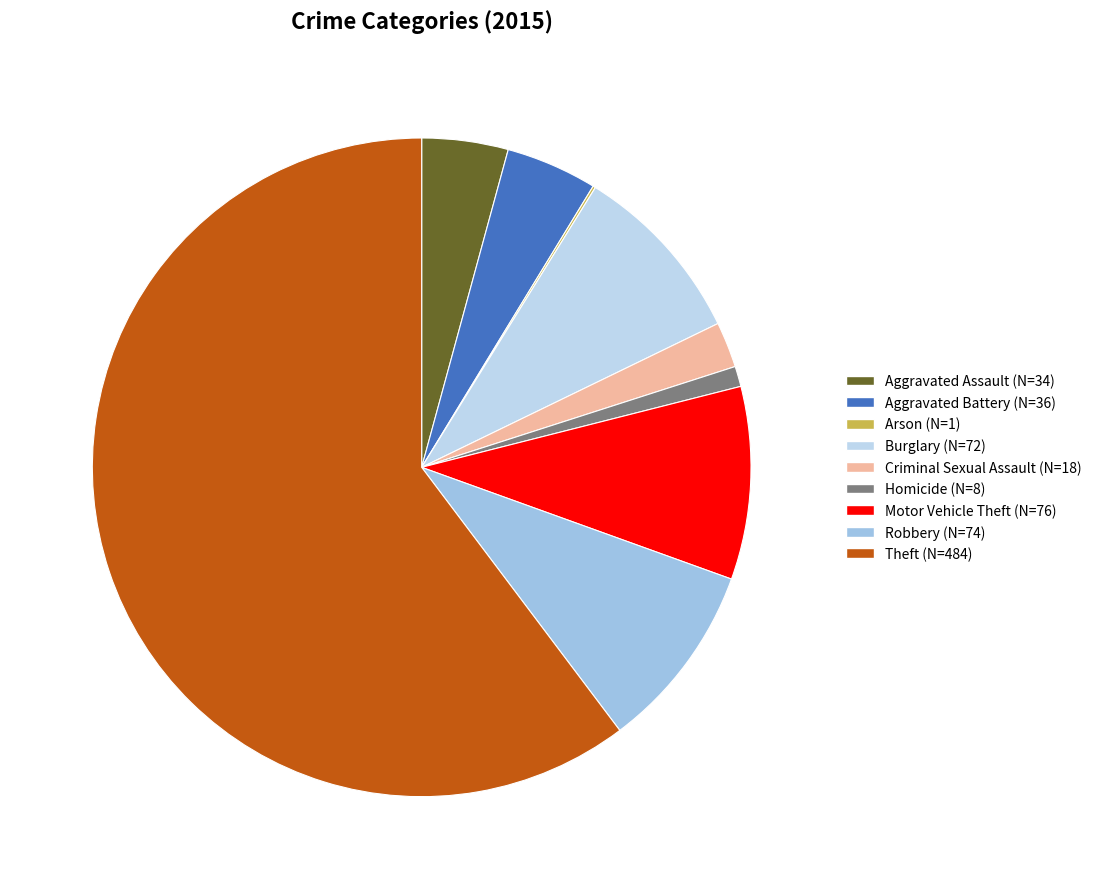

How many segments does this pie chart have?

9